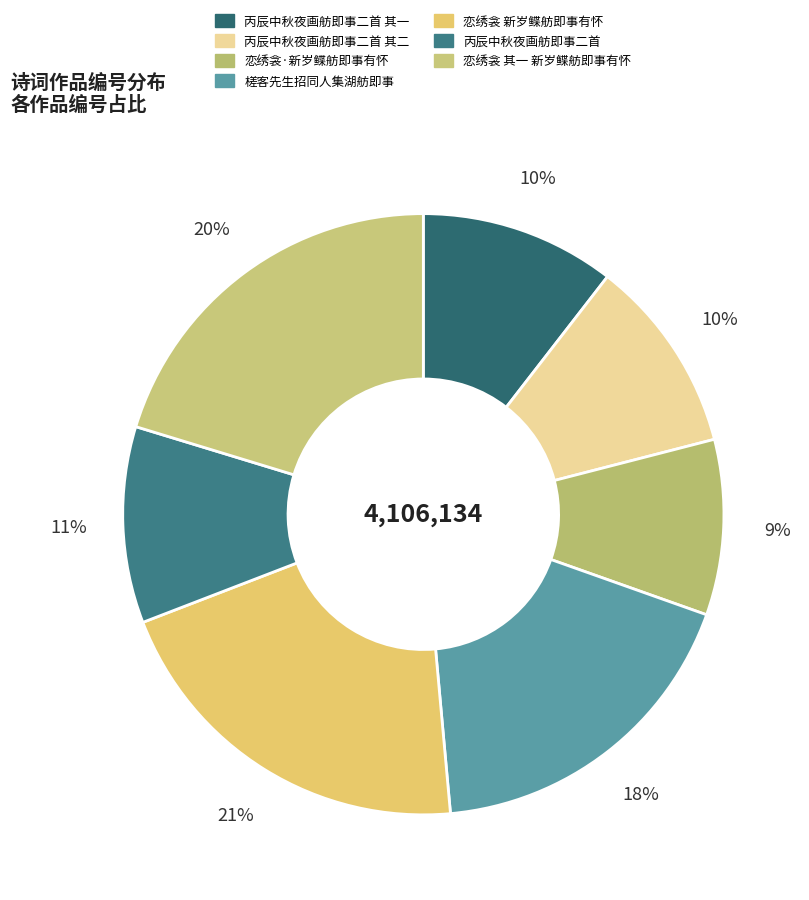

How many segments does this pie chart have?

7